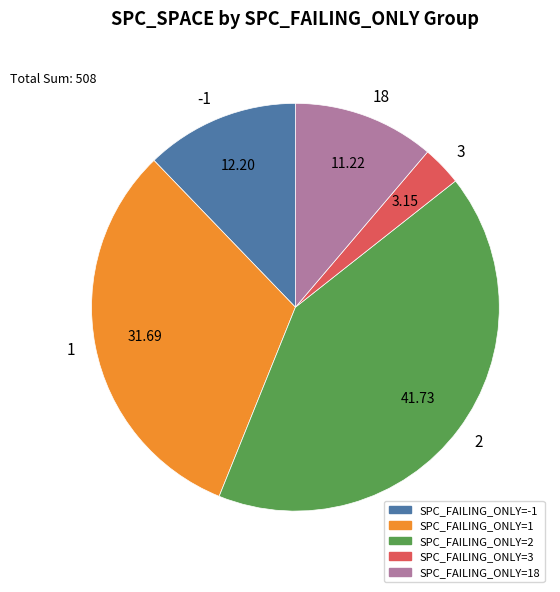

What is the smallest slice in the pie chart?

3